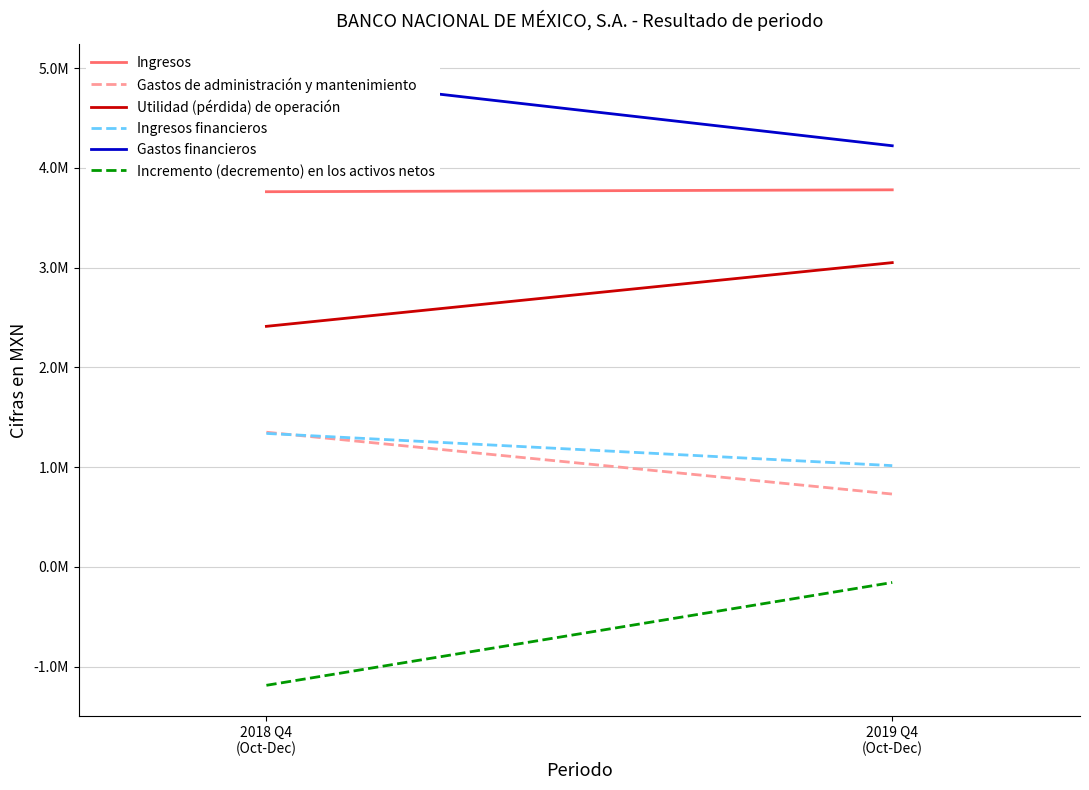

What is the spread (max minus min) of values at 2018 Q4
(Oct-Dec)?

6126000